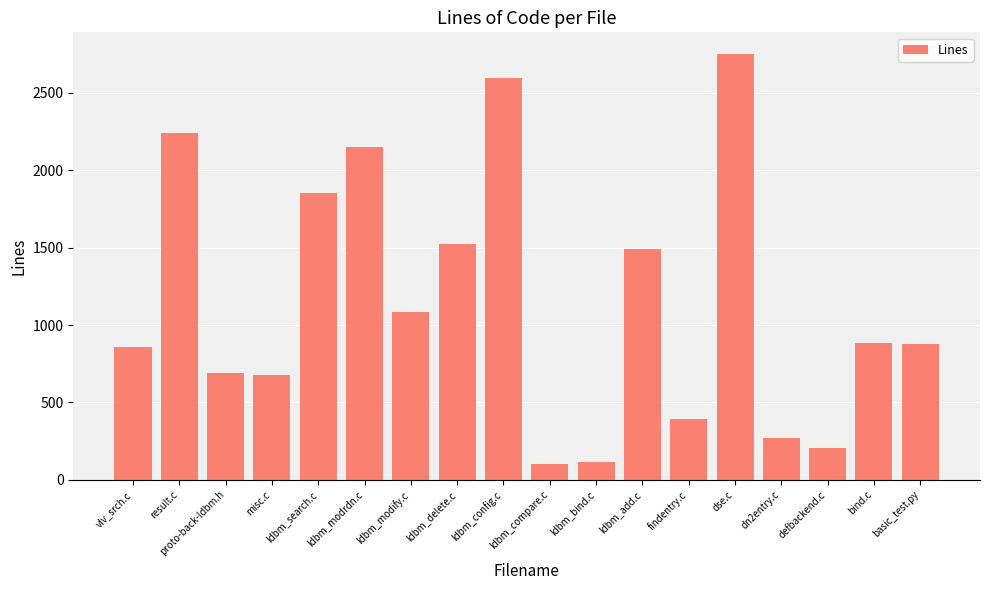

Between ldbm_compare.c and dse.c, which is larger?

dse.c